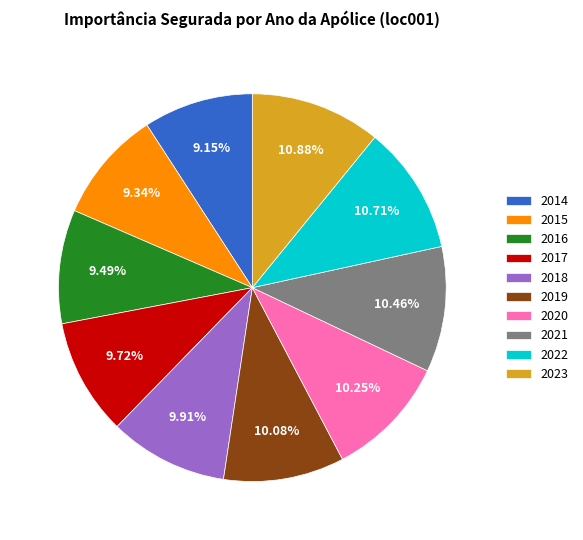

To the nearest percent, what is the average slice percentage?

10%